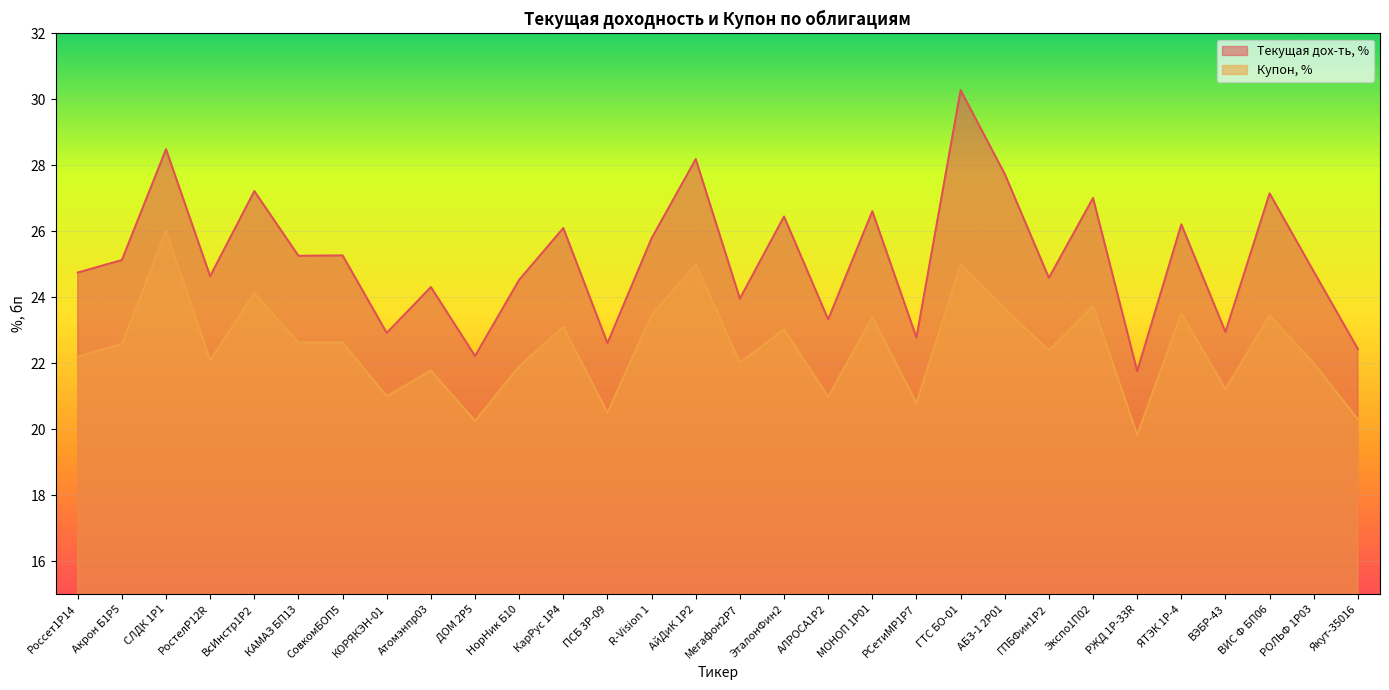

Read the Купон, % value at Якут-35016.

20.3